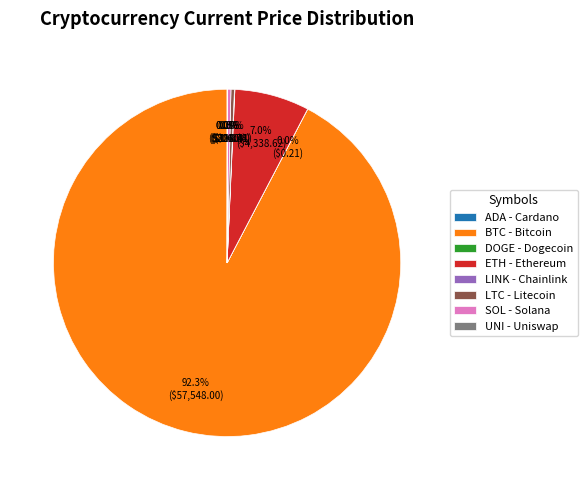

To the nearest percent, what is the difference between the largest and smallest slice percentages?

92%